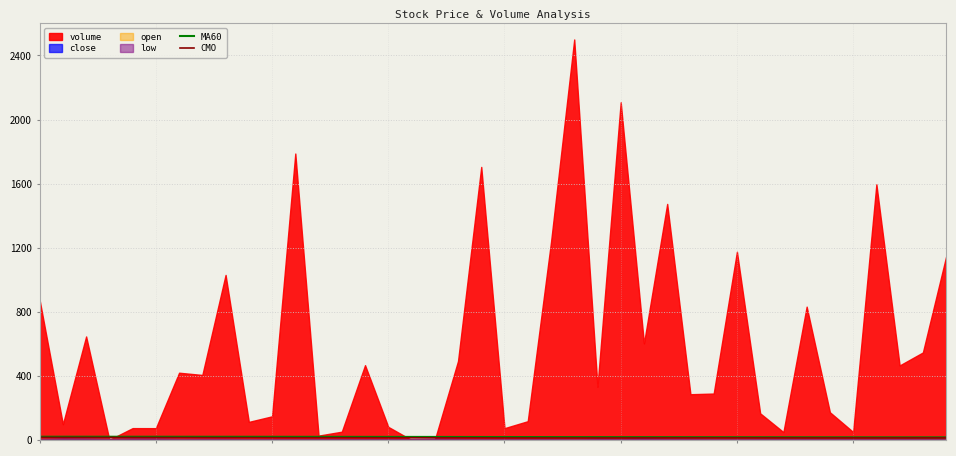

What is the value of the CMO point at the 35th from the left?

13.1